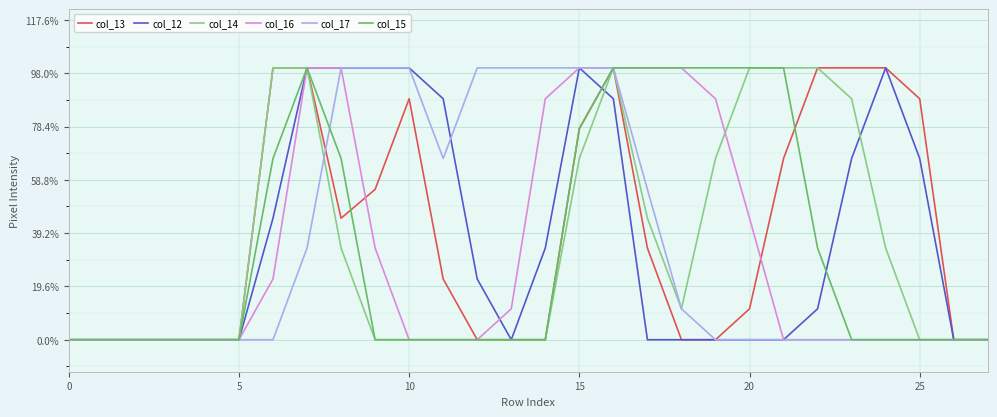

Which series has the largest range (max minus min)?

col_13